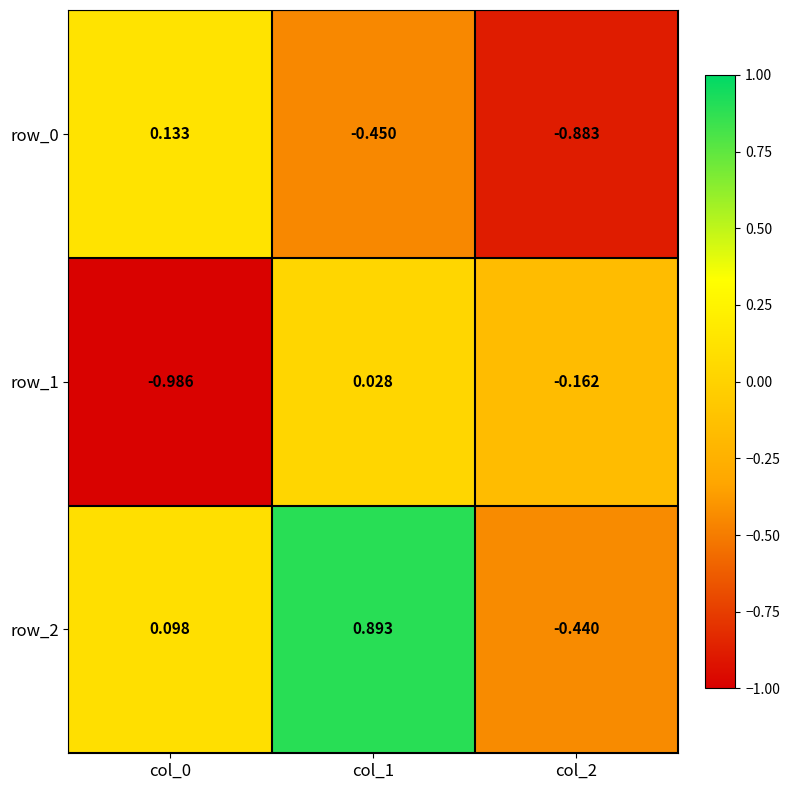

Which series has the widest spread of values?

row_2